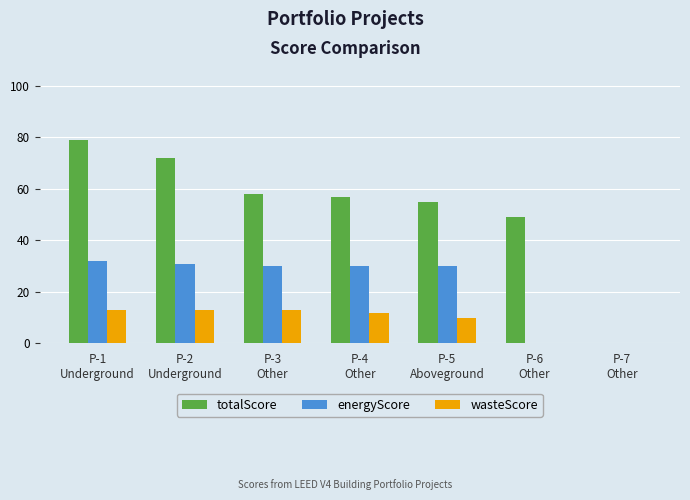

How many groups of bars are there?

7